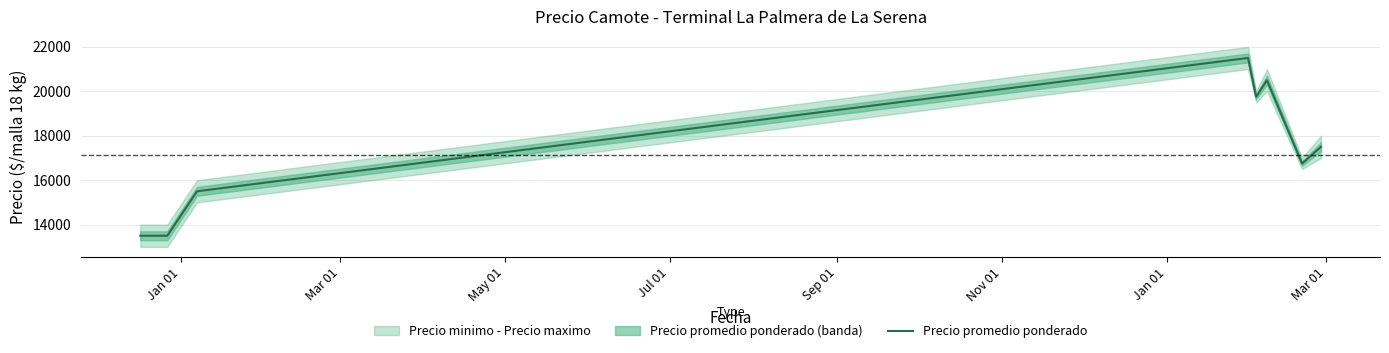

What is the lowest value of the Precio promedio ponderado series?

13500